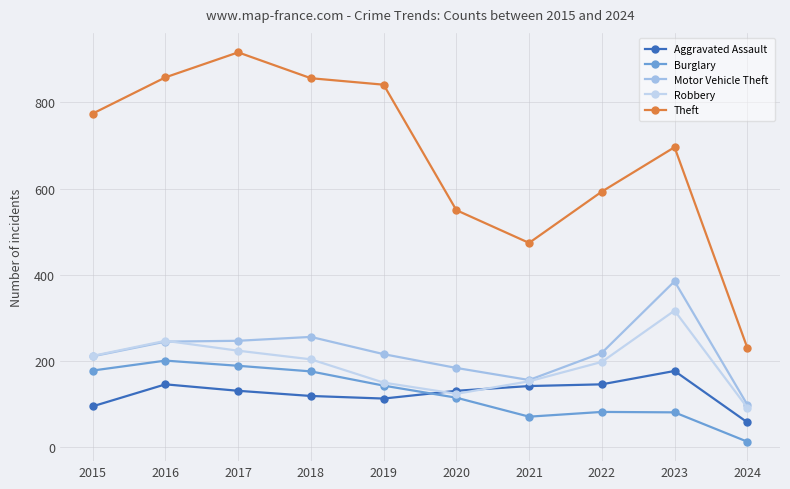

What is the total value across all series at 2018?

1611